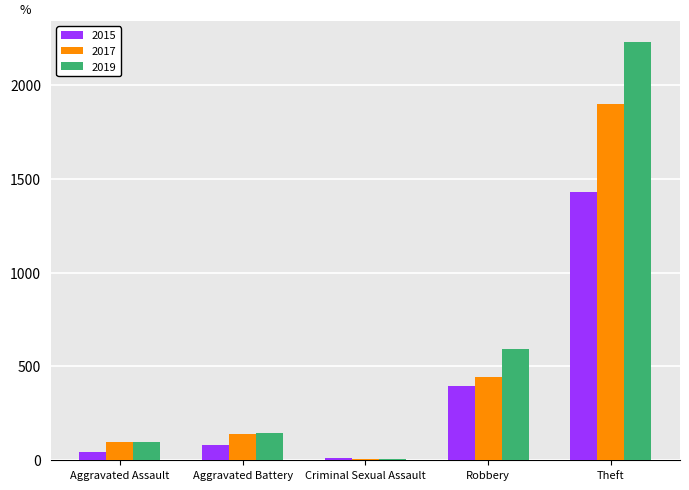

Which series has the largest range (max minus min)?

2019